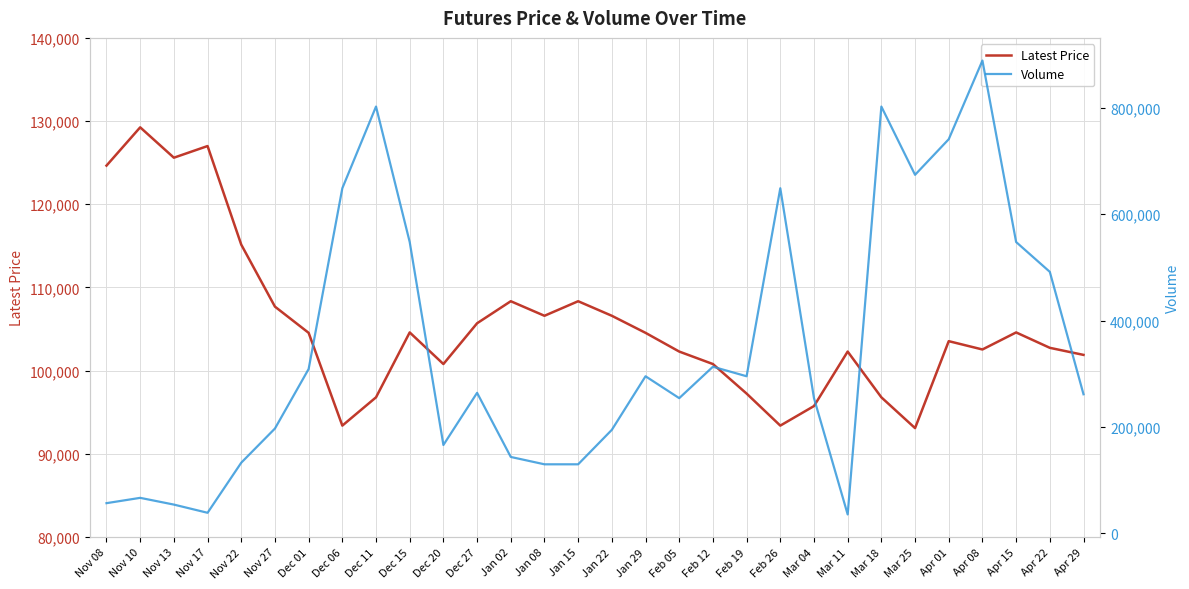

The value of Volume at Feb 19 is 147758. True or false?

False